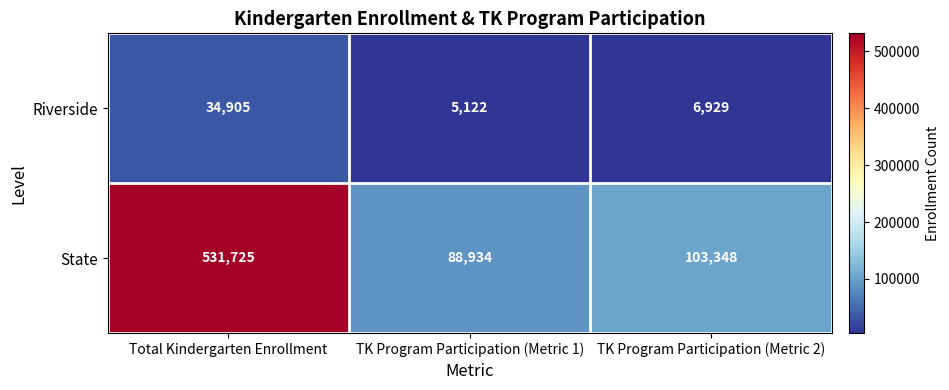

What is the sum of the State values at TK Program Participation (Metric 1) and Total Kindergarten Enrollment?

620659